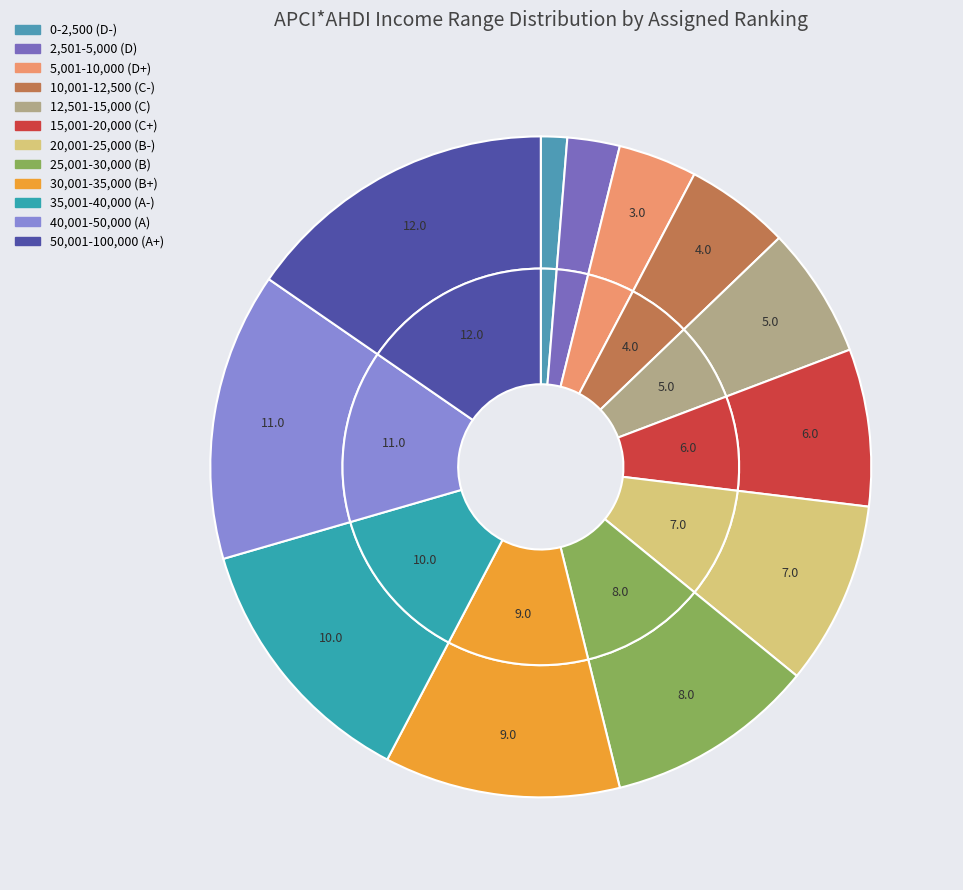

Does 25,001-30,000 represent more than half of the total?

No